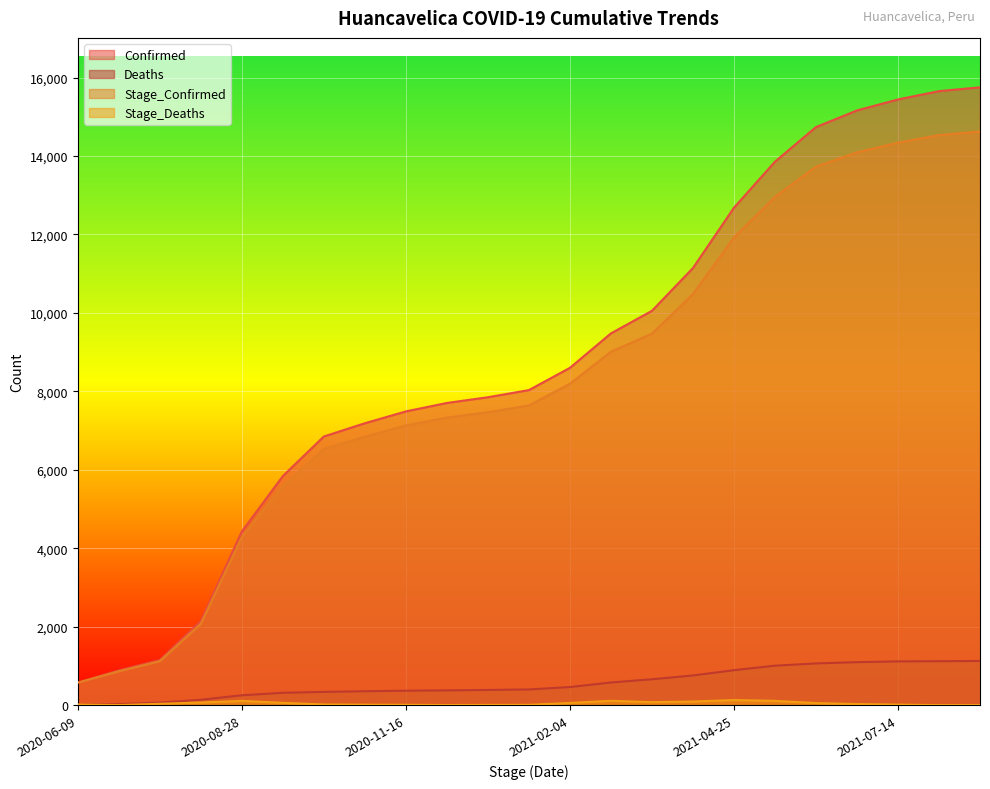

True or false: Deaths and Stage_Confirmed cross at least once.

False